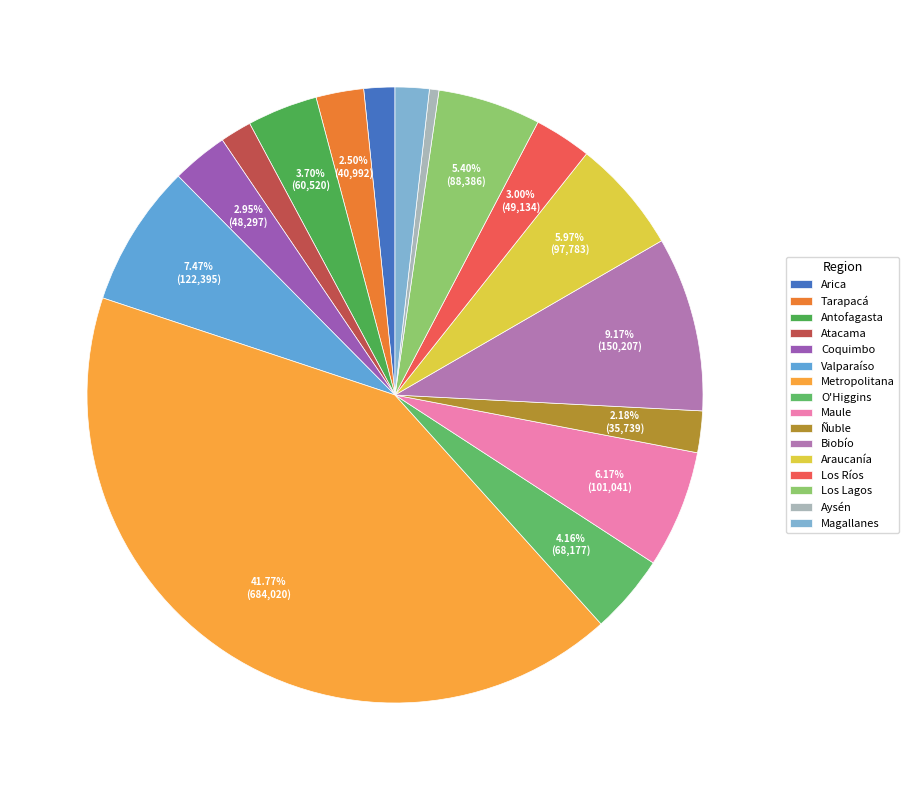

What percentage is the Coquimbo slice, to the nearest percent?

3%